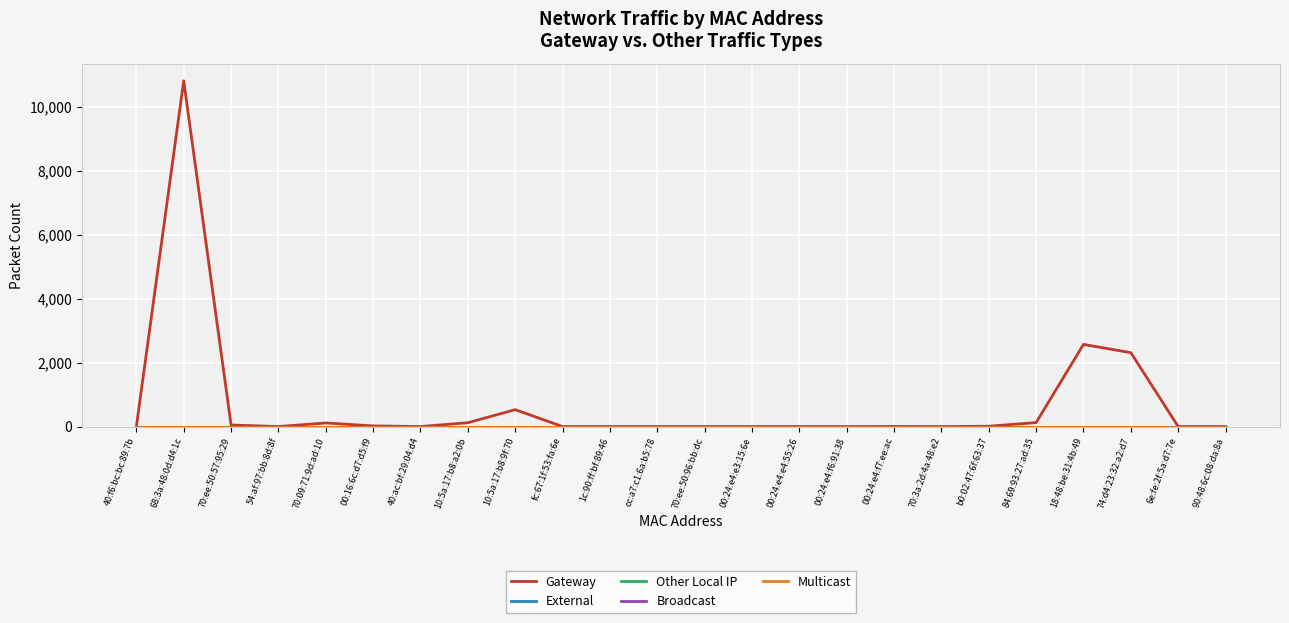

Does the chart have visible grid lines?

Yes